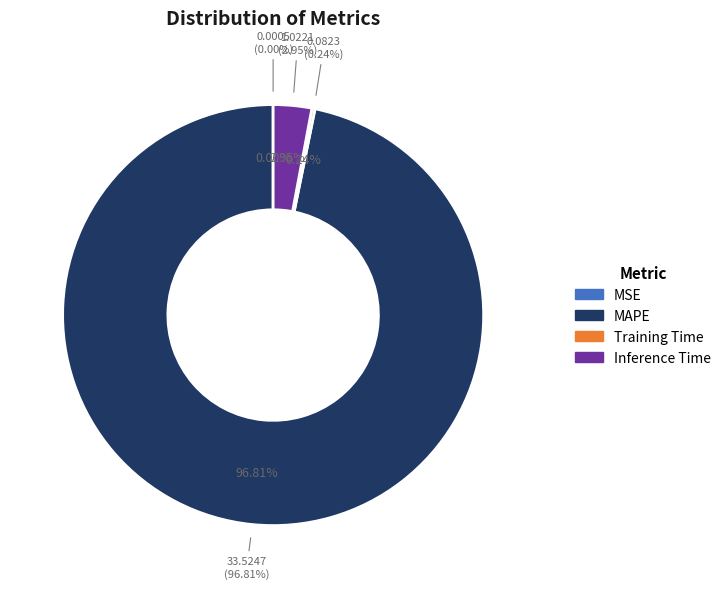

Which category accounts for the majority?

MAPE